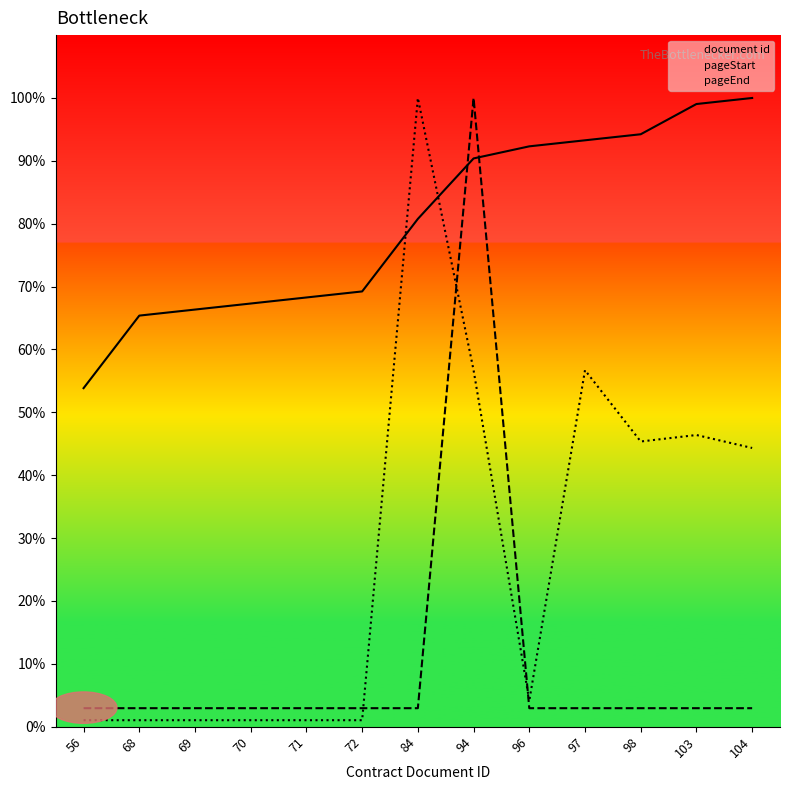

Between 68 and 72, which series saw the biggest shift?

document id